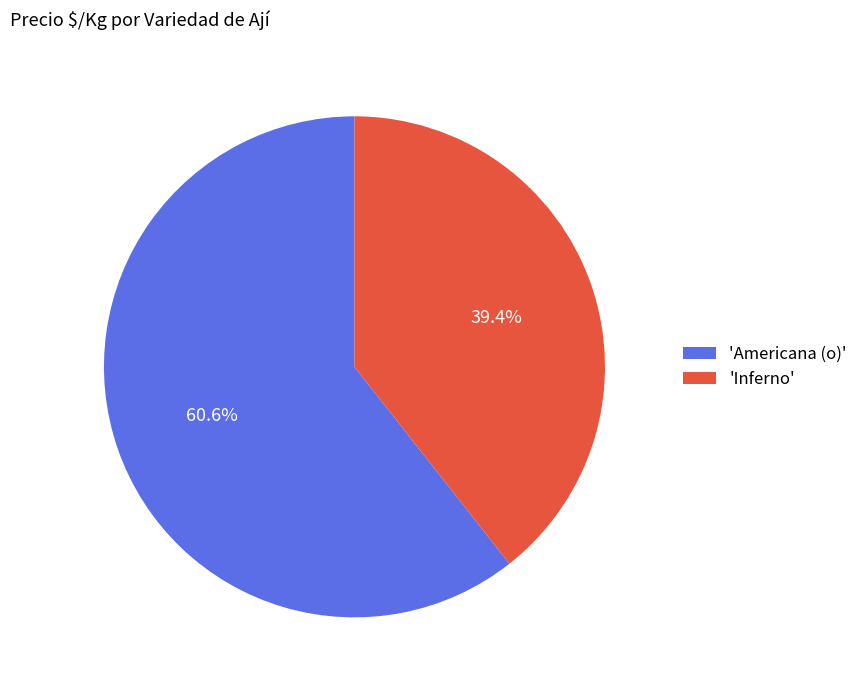

How many segments does this pie chart have?

2